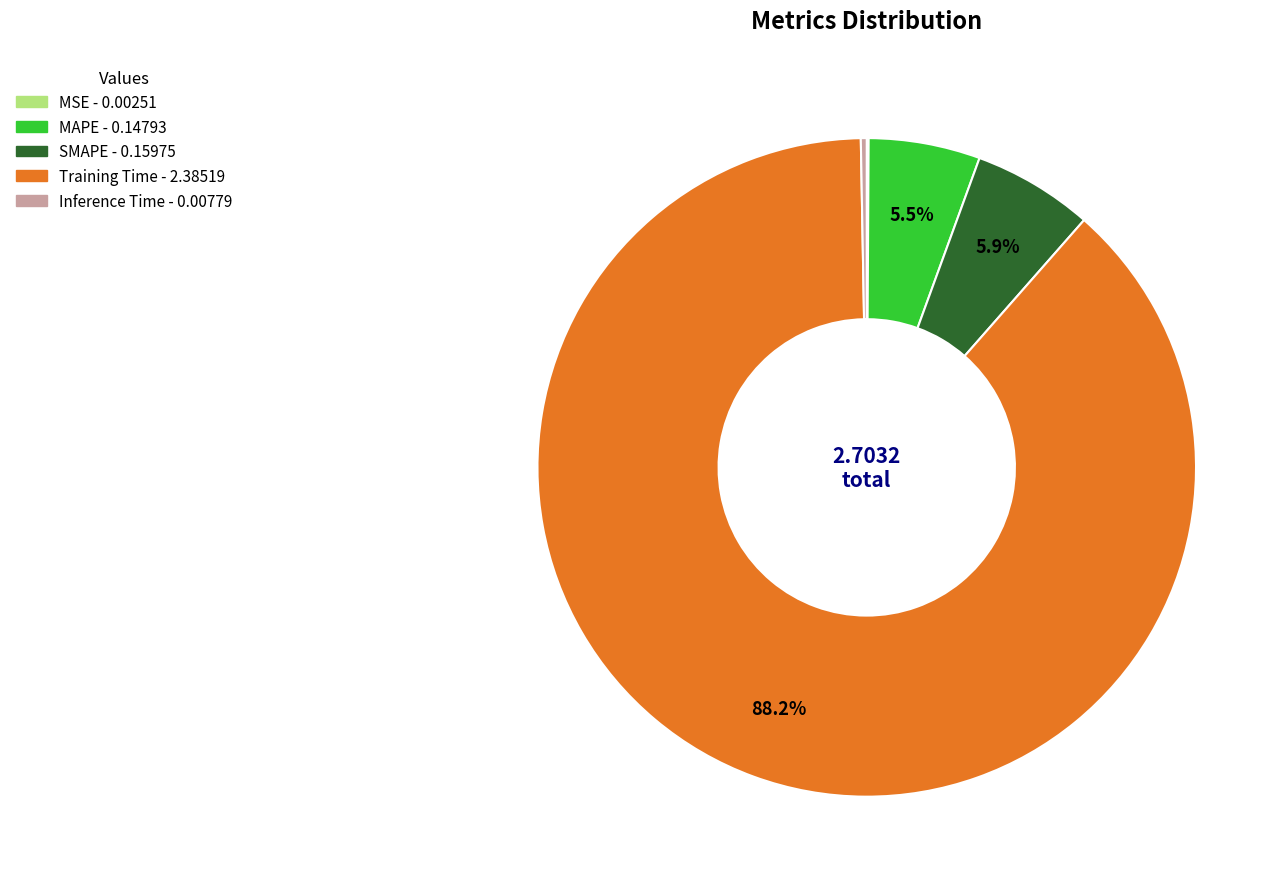

Does Training Time represent more than half of the total?

Yes